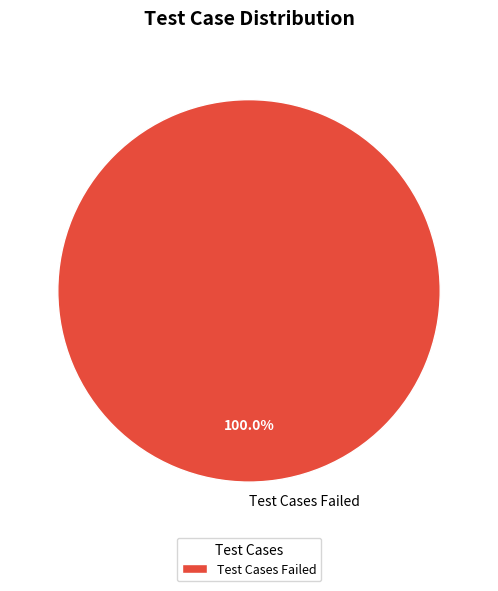

Rank the categories by value from highest to lowest.

Test Cases Failed